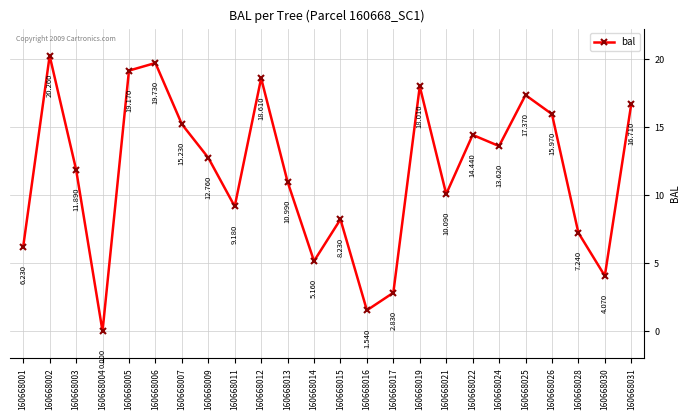

What is the value of the 18th point from the left?

14.4